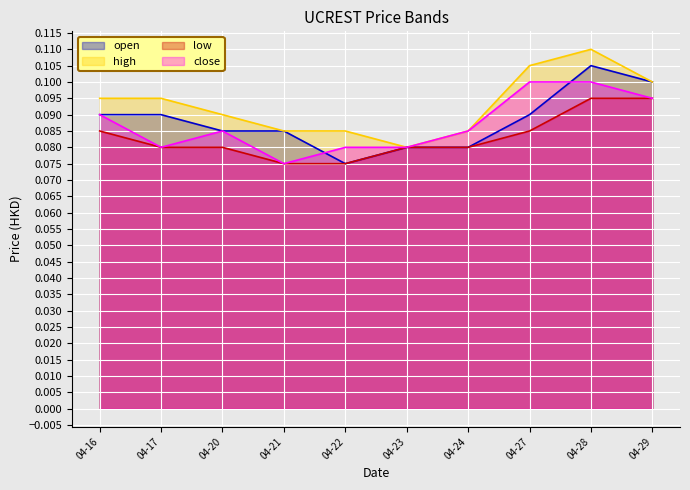

At which category is the sum across all series the highest?

04-28